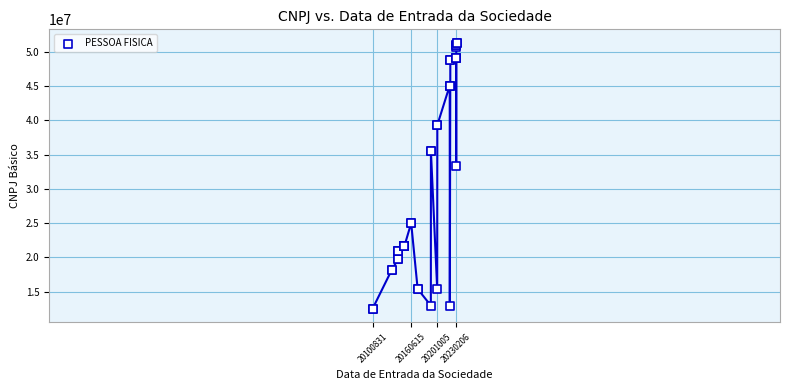

What Y value in the scatter plot is closest to 31914453?

33361687